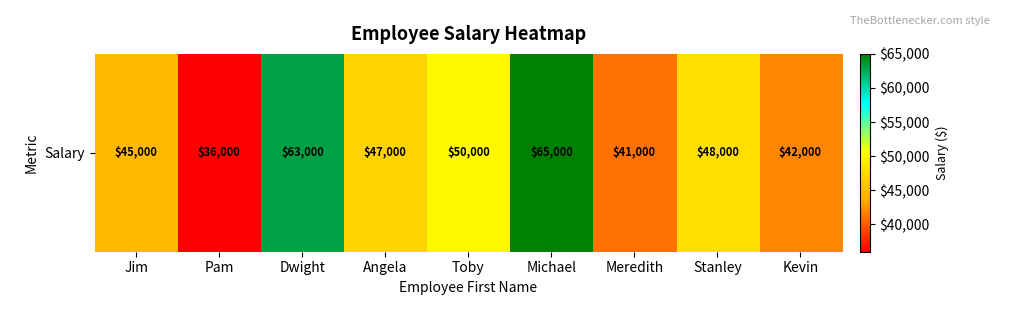

Reading left to right, what are all the values shown in this chart?

45000	36000	63000	47000	50000	65000	41000	48000	42000